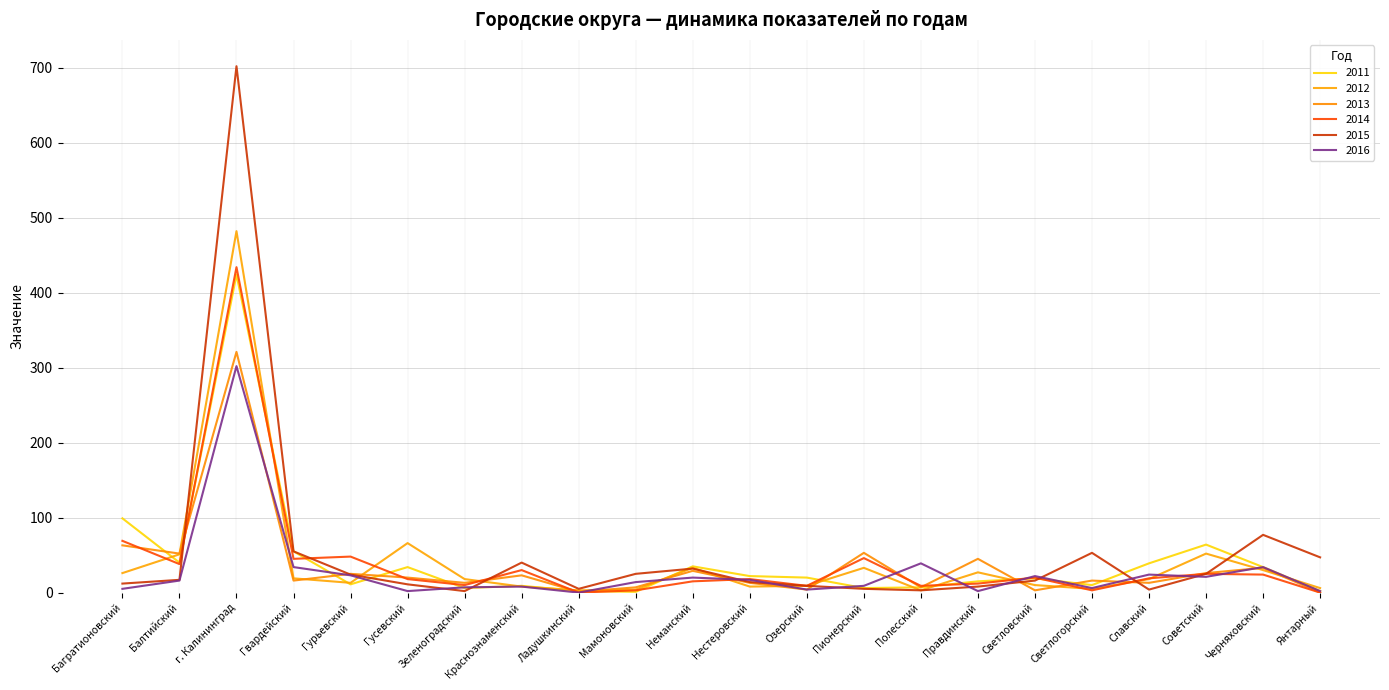

Does the chart have visible grid lines?

Yes